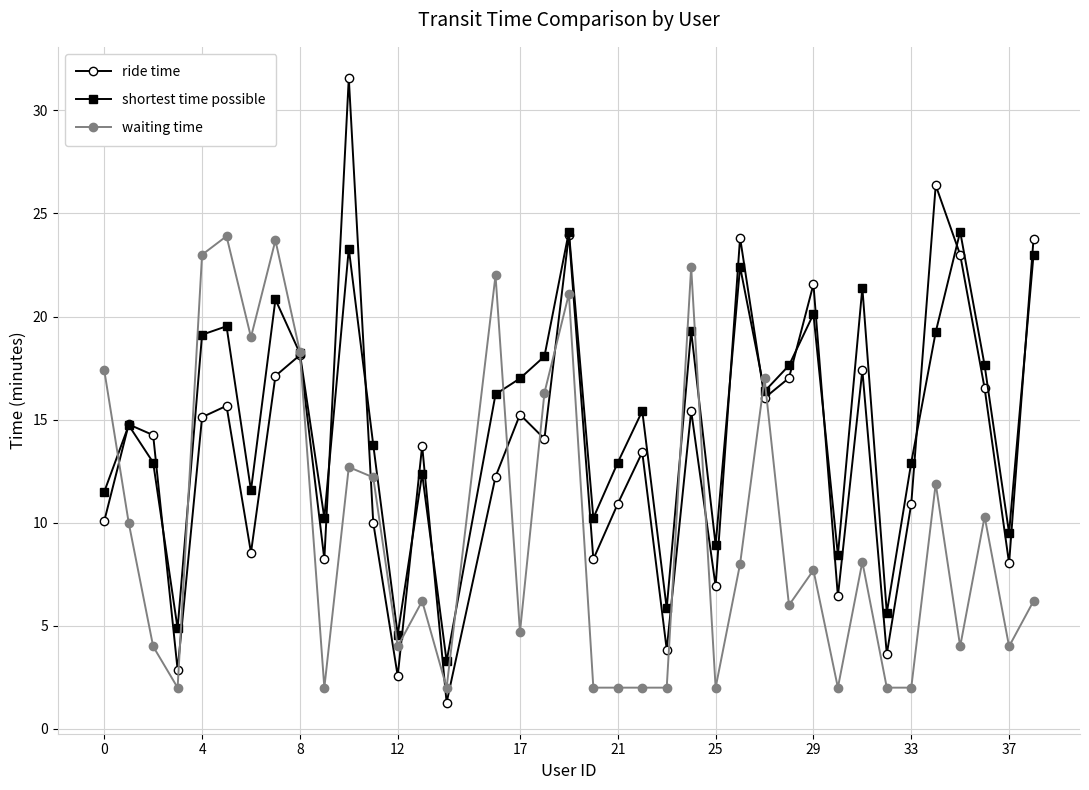

Rank the series by their average value, from lowest to highest.

waiting time, ride time, shortest time possible